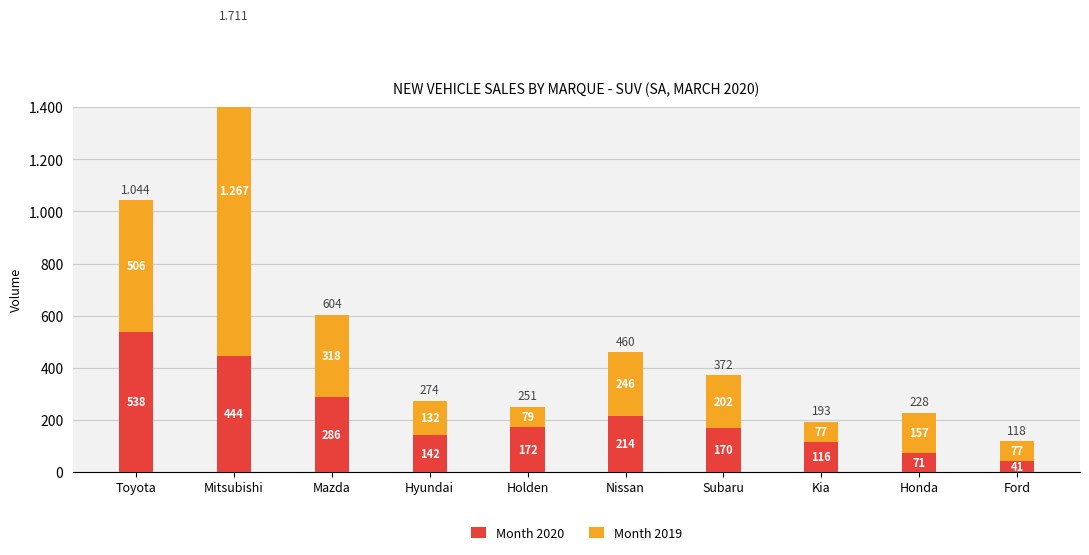

What is the label of the 7th bar from the left?

Subaru